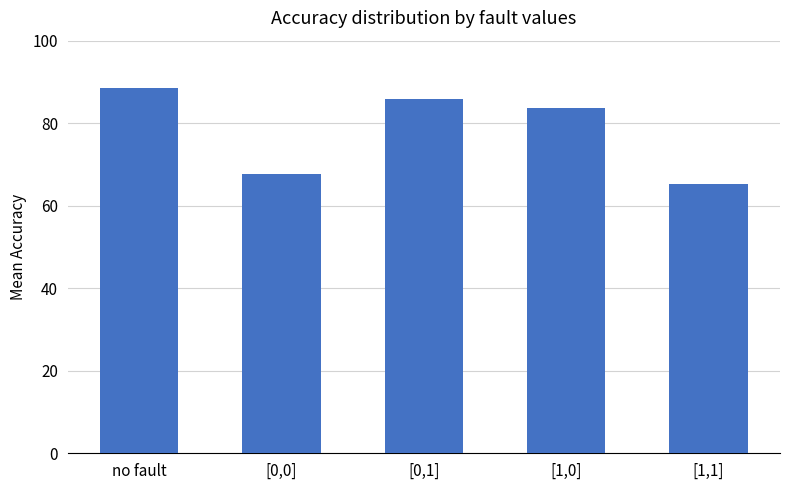

Rank the categories by value from highest to lowest.

no fault, [0,1], [1,0], [0,0], [1,1]